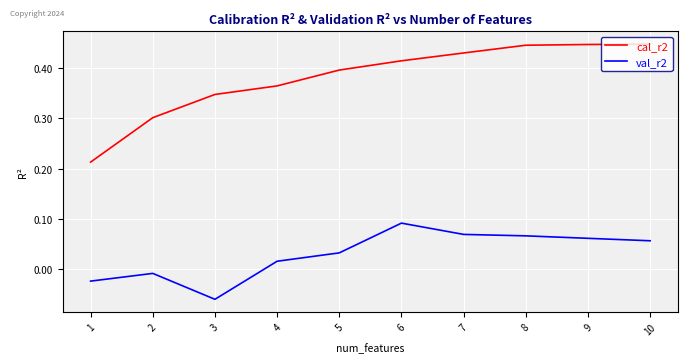

True or false: val_r2 and cal_r2 intersect in this chart.

False